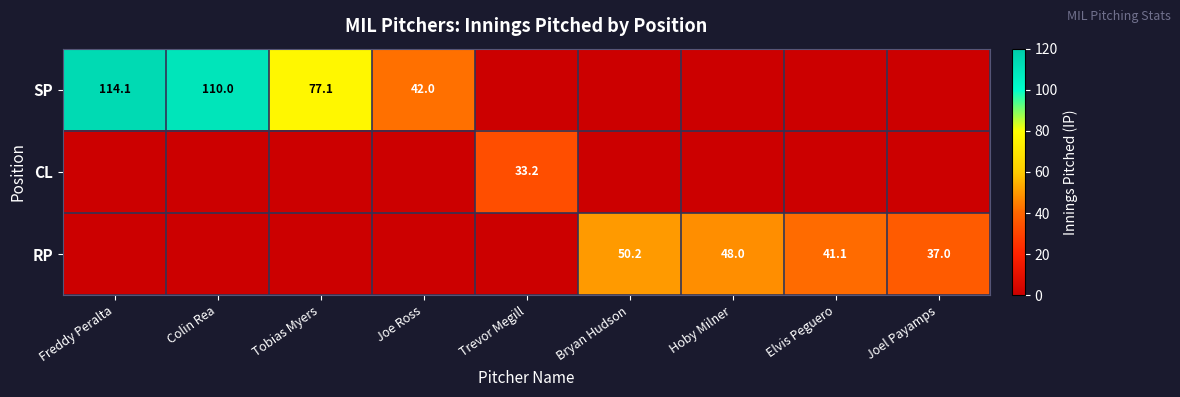

At which category is the sum across all series the highest?

Freddy Peralta